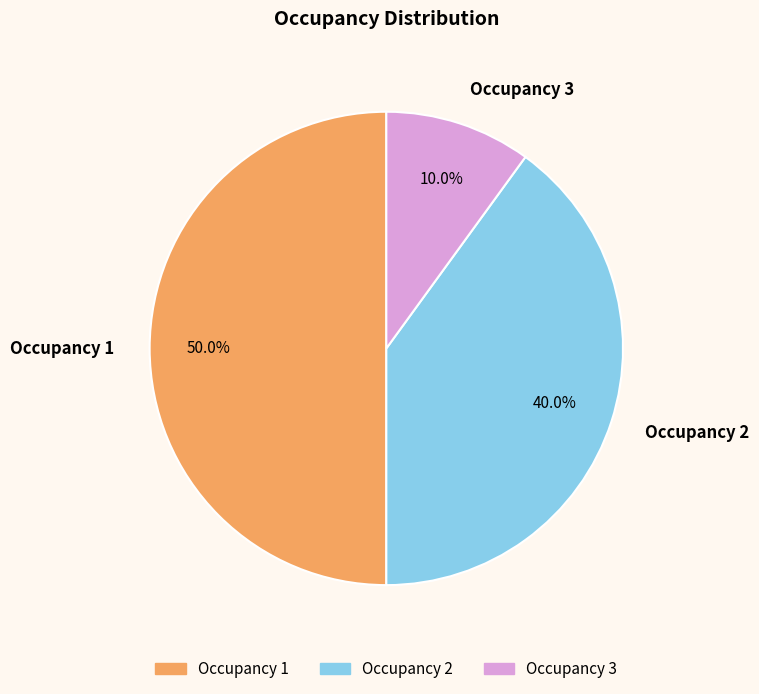

How many slices are in this pie chart?

3